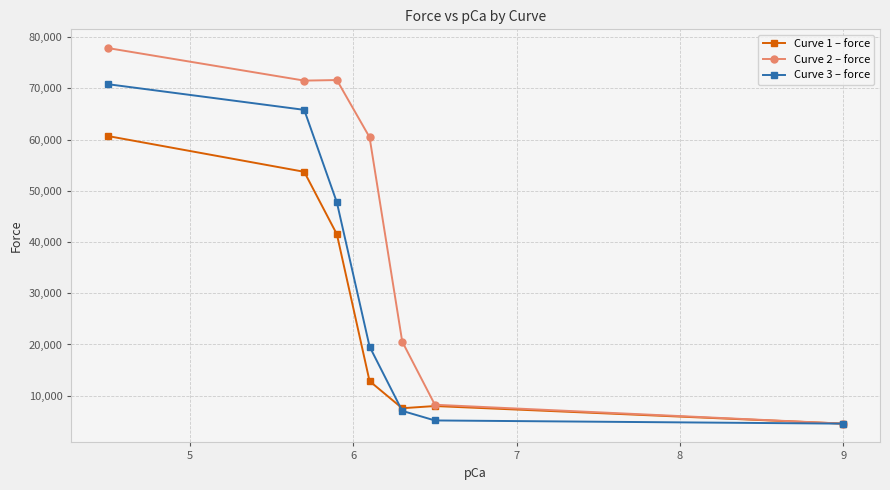

Which series has the largest range (max minus min)?

Curve 2 – force